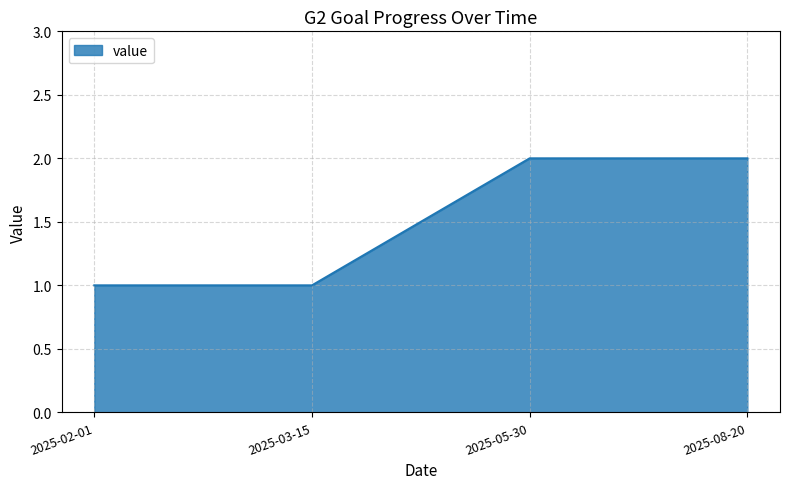

Approximately how many times larger is the value at 2025-02-01 compared to 2025-05-30?

0.5